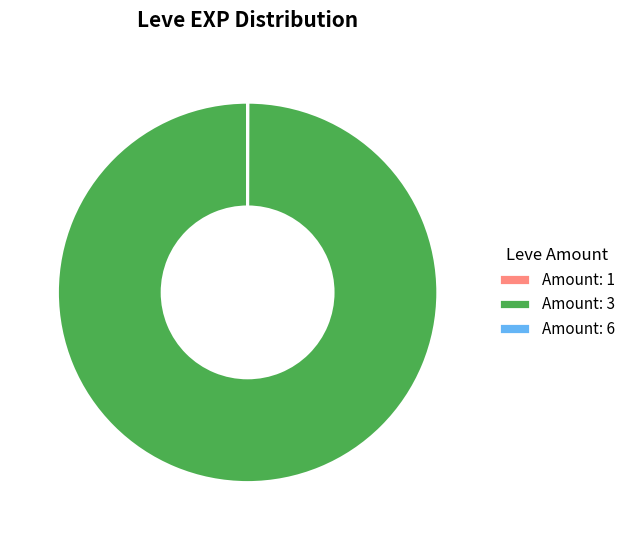

True or false: Amount: 3 accounts for 100% of the total.

True